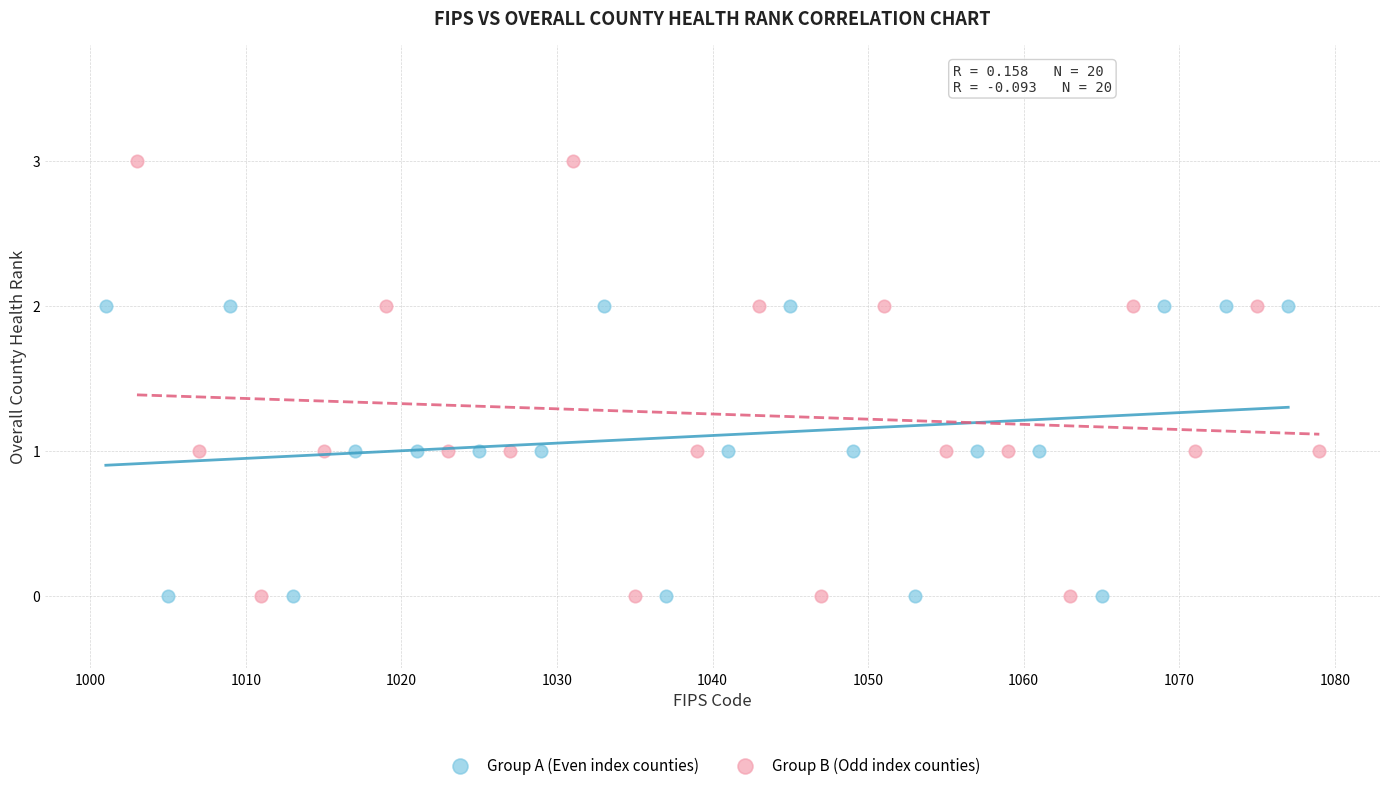

Which series has the largest Y range (max minus min)?

Group B (Odd index counties)